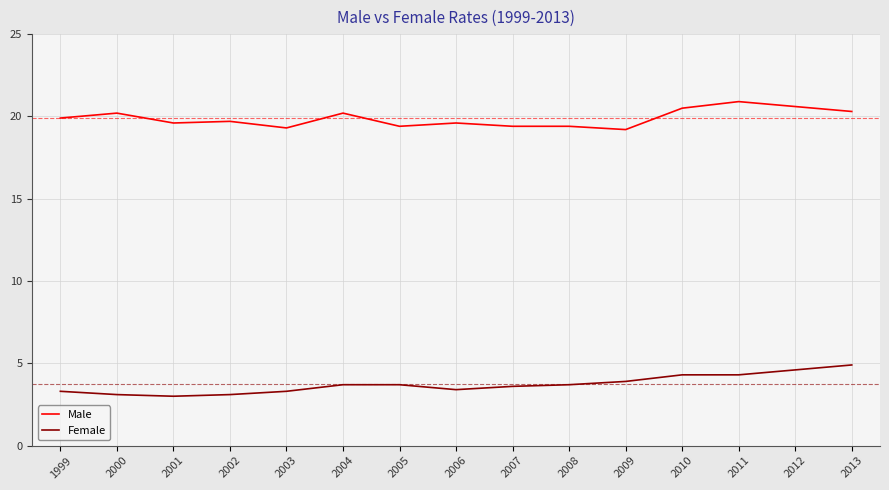

What is the difference between the maximum and minimum values in the Male series?

1.7